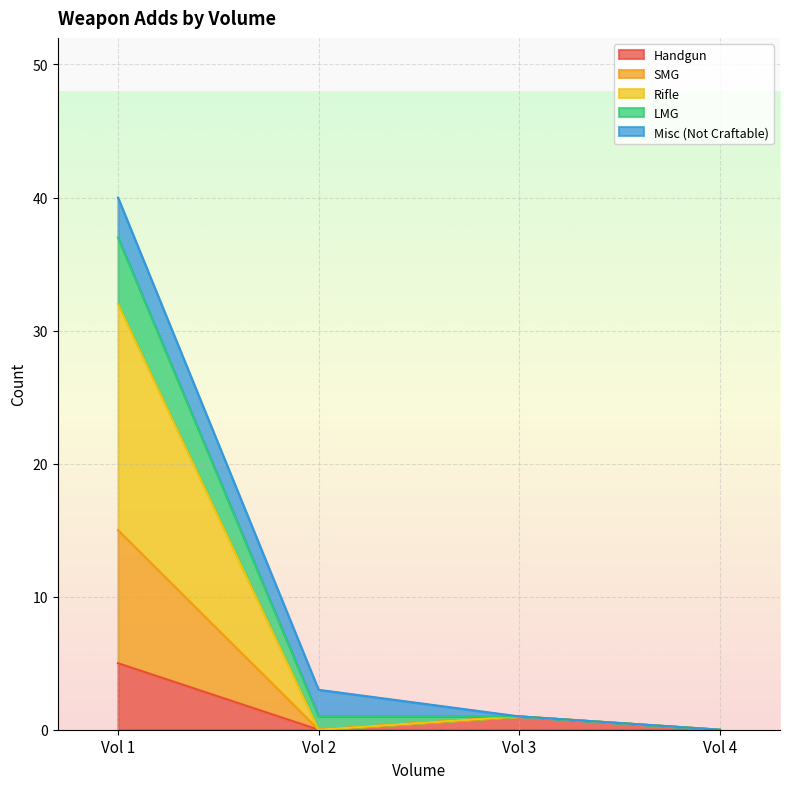

List the labels in order of SMG value, smallest first.

Vol 4, Vol 2, Vol 3, Vol 1